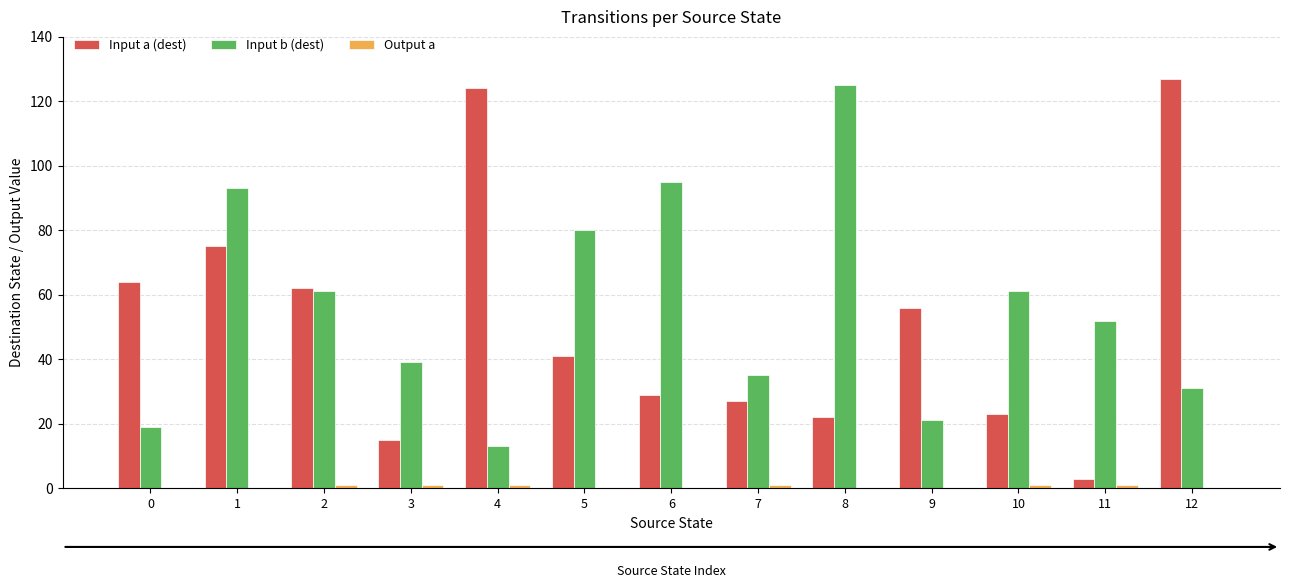

Is it true that Input a (dest) equals 75 at 1?

True